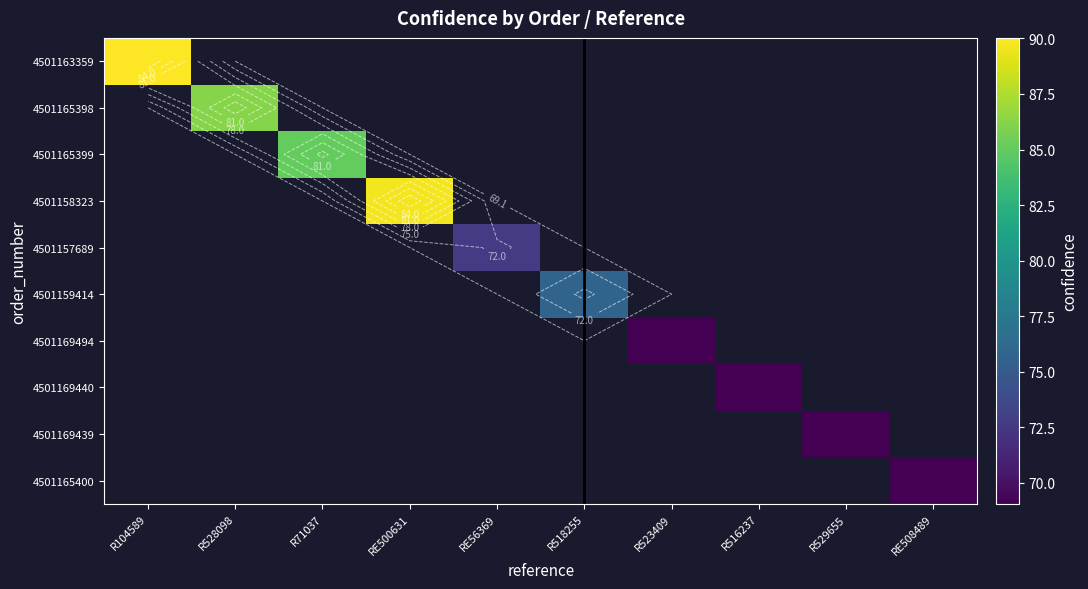

What is the minimum value shown in the chart?

69.1